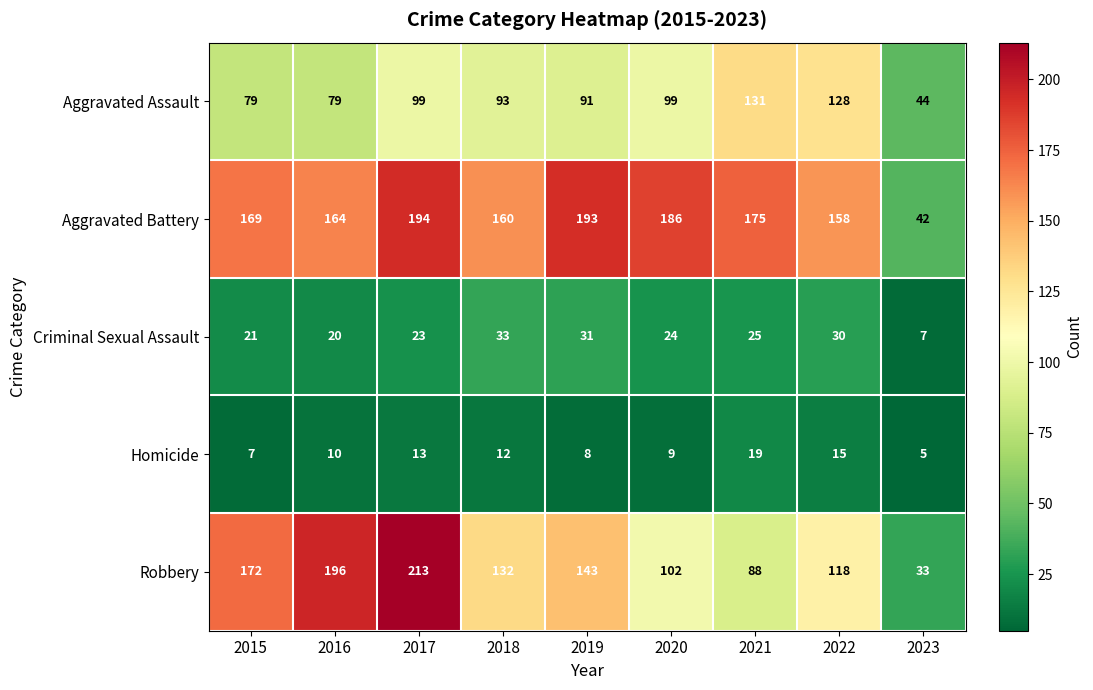

What is the difference between the highest and lowest values at 2021?

156